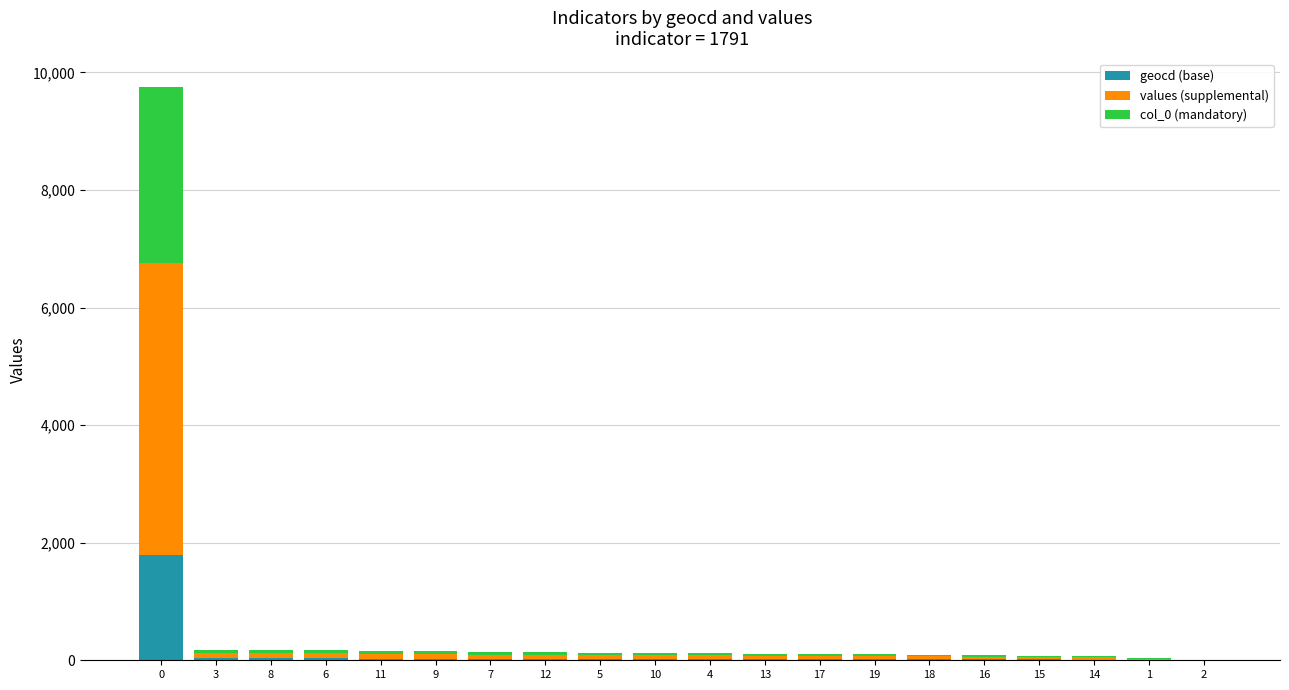

What is the maximum value for geocd (base)?

1783.0